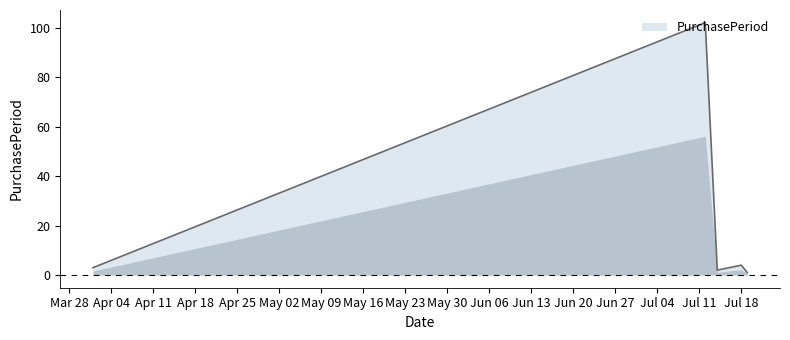

What is the maximum value shown in the chart?

102